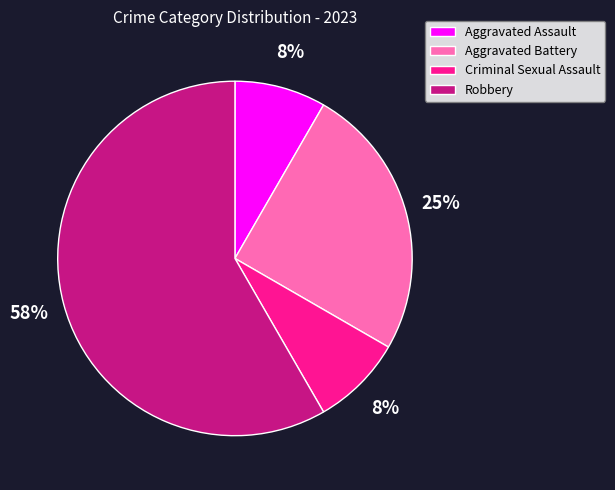

True or false: Aggravated Assault accounts for 1% of the total.

False